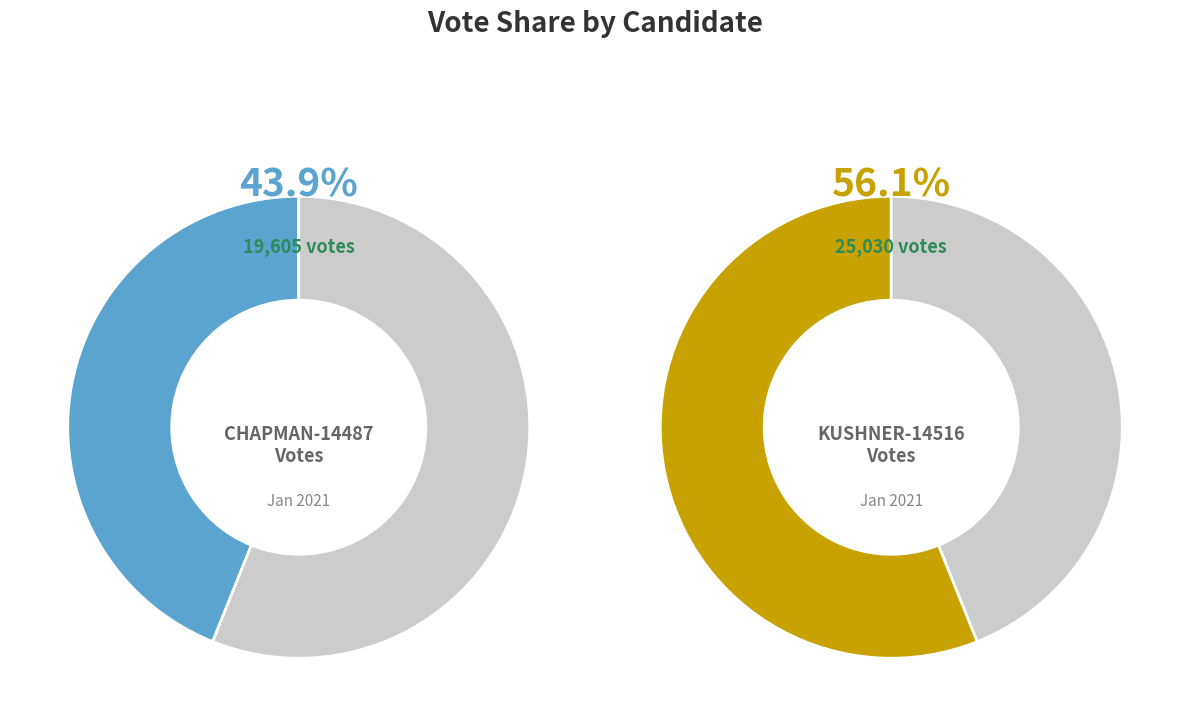

True or false: kushner-14516 accounts for 50% of the total.

False